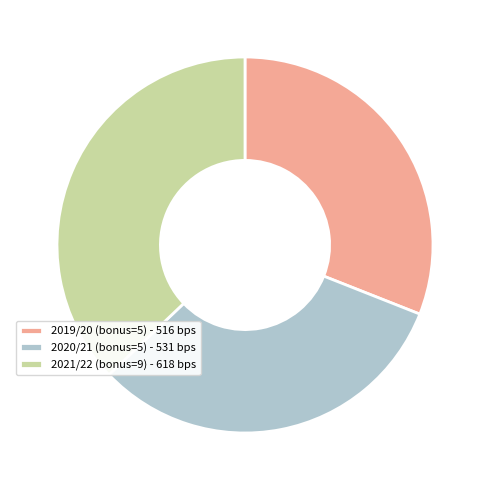

Count the number of slices in the pie.

3